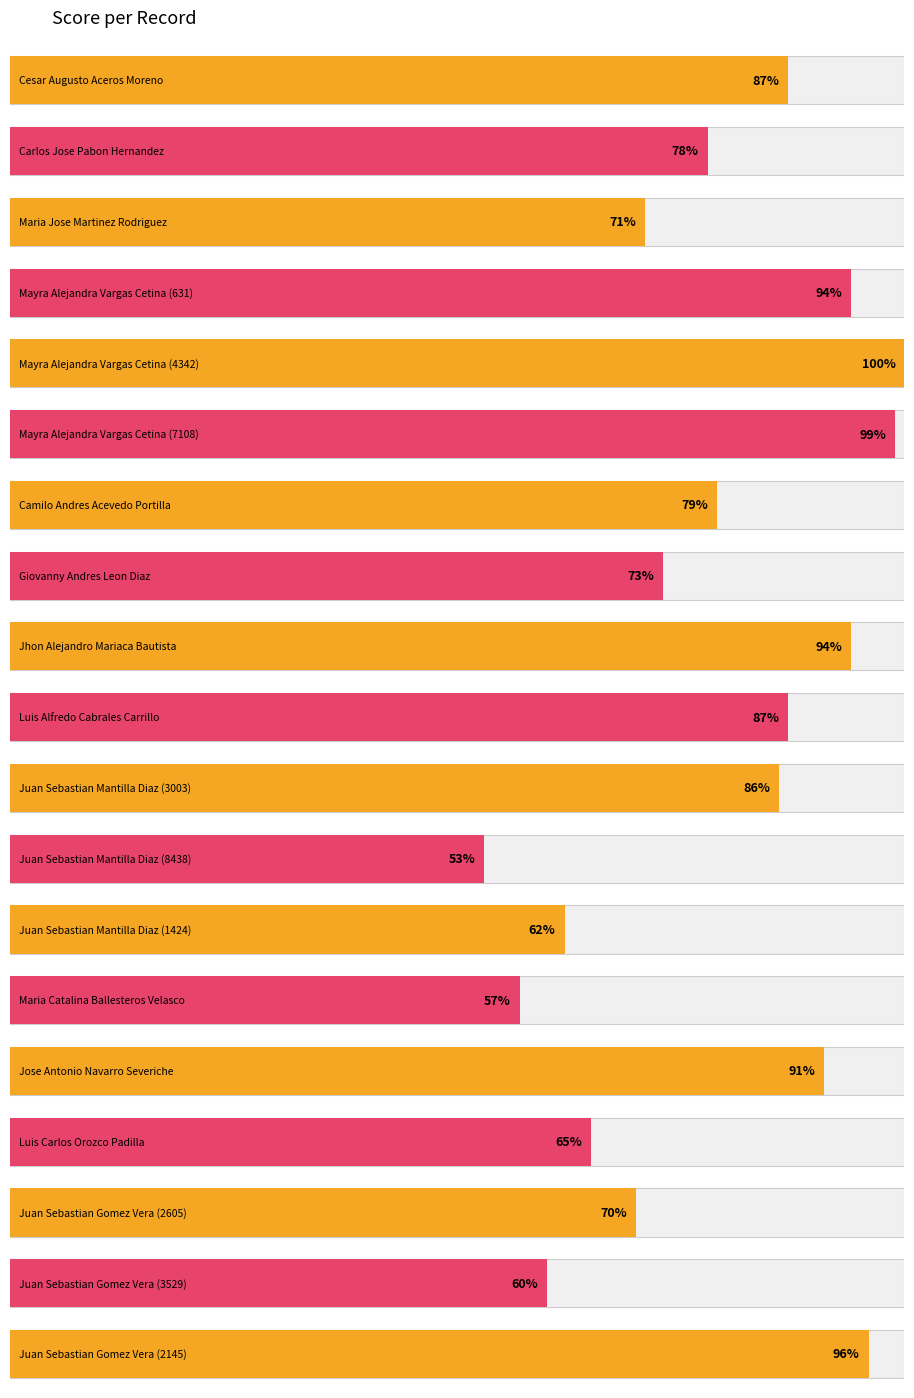

The chart shows a value of 99 at Mayra Alejandra Vargas Cetina (7108). True or false?

True